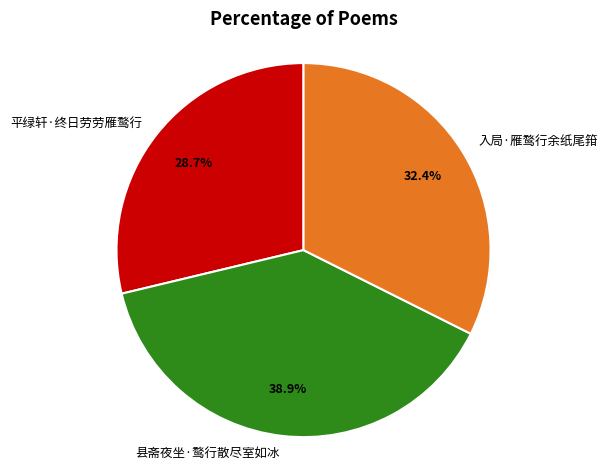

To the nearest percent, what is the average slice percentage?

33%